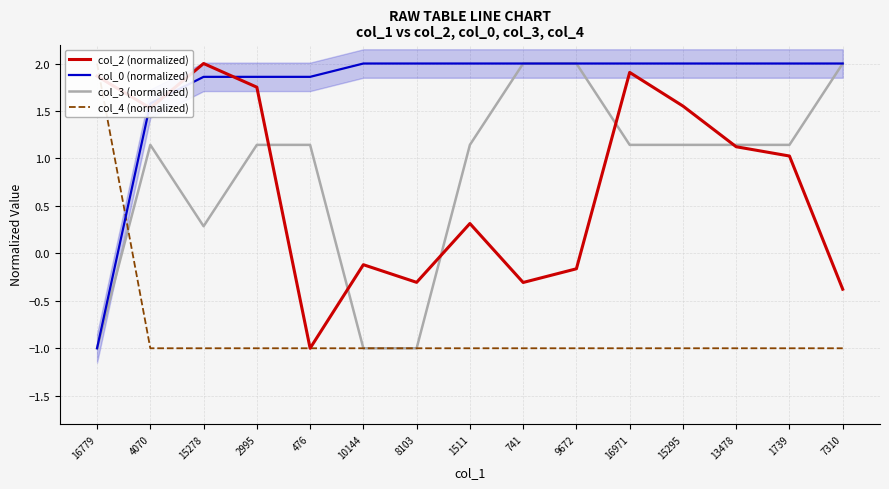

What is the label of the 11th point from the left?

16971